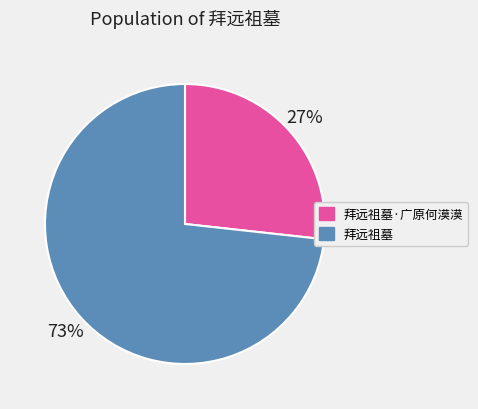

Is it true that 拜远祖墓 is 73% of the pie?

True